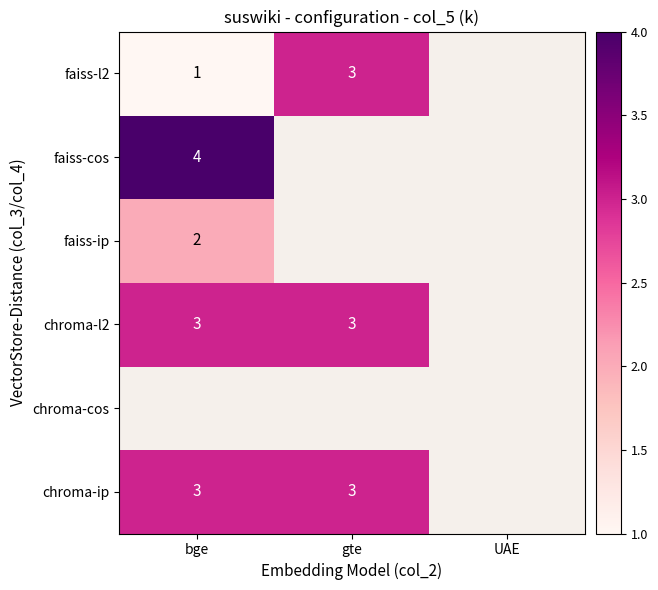

The chroma-ip series shows 3 at bge. True or false?

True